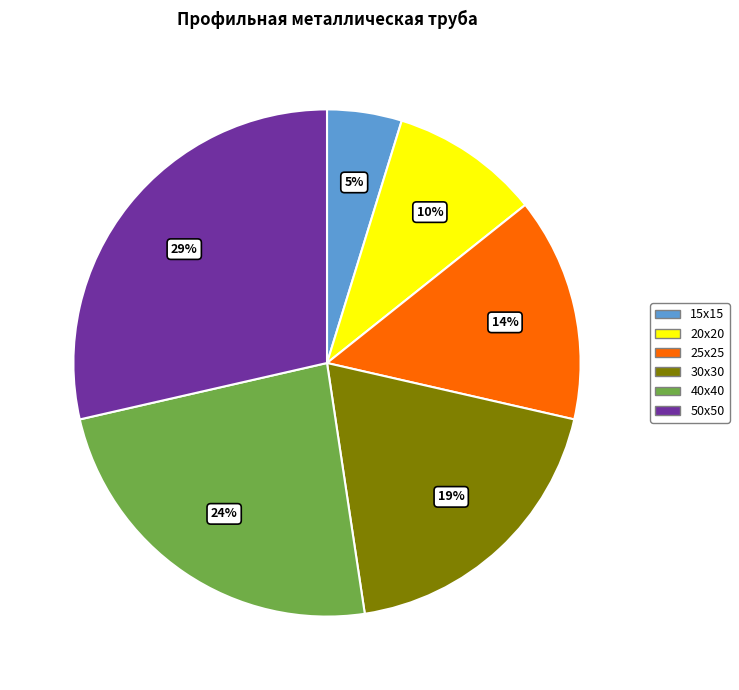

The 40х40 slice represents 24% of the pie. True or false?

True